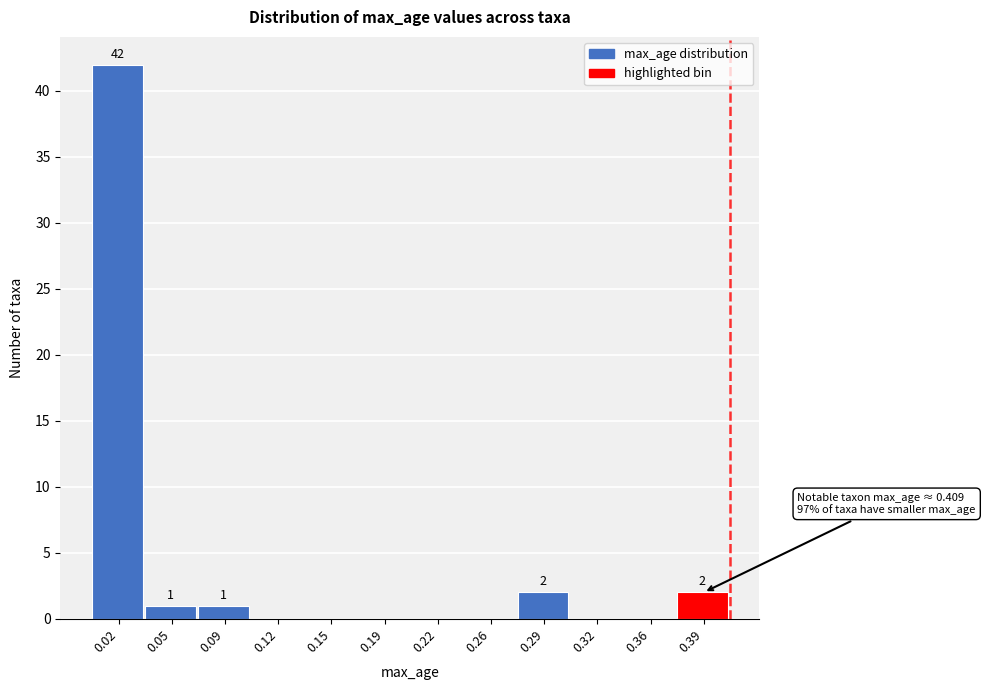

Reading right to left, what are all the values shown in this chart?

0.39=2	0.36=0	0.32=0	0.29=2	0.26=0	0.22=0	0.19=0	0.15=0	0.12=0	0.09=1	0.05=1	0.02=42